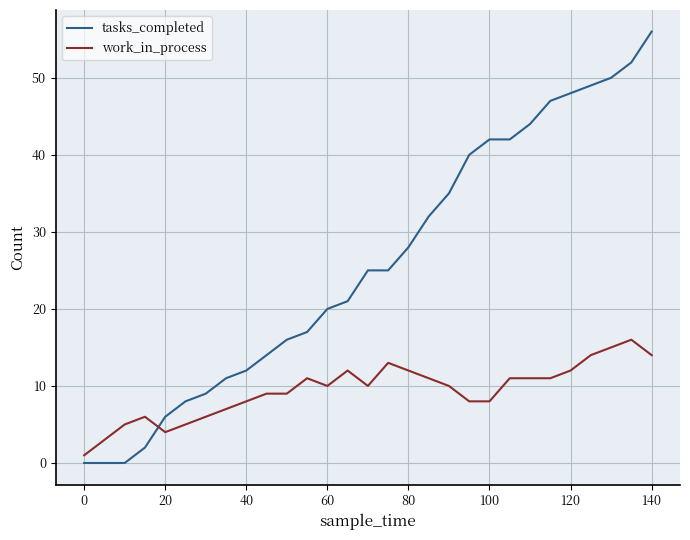

What is the maximum value for tasks_completed?

56